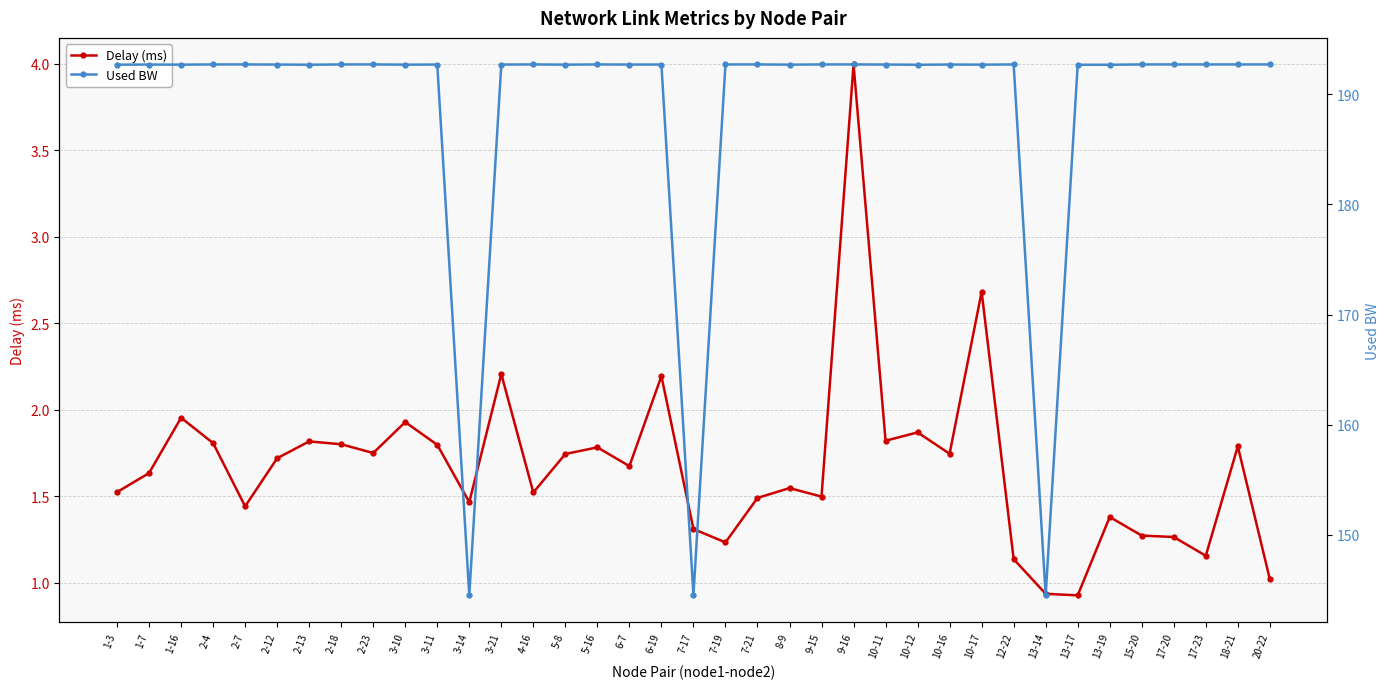

Which series has the largest total across all categories?

Used BW